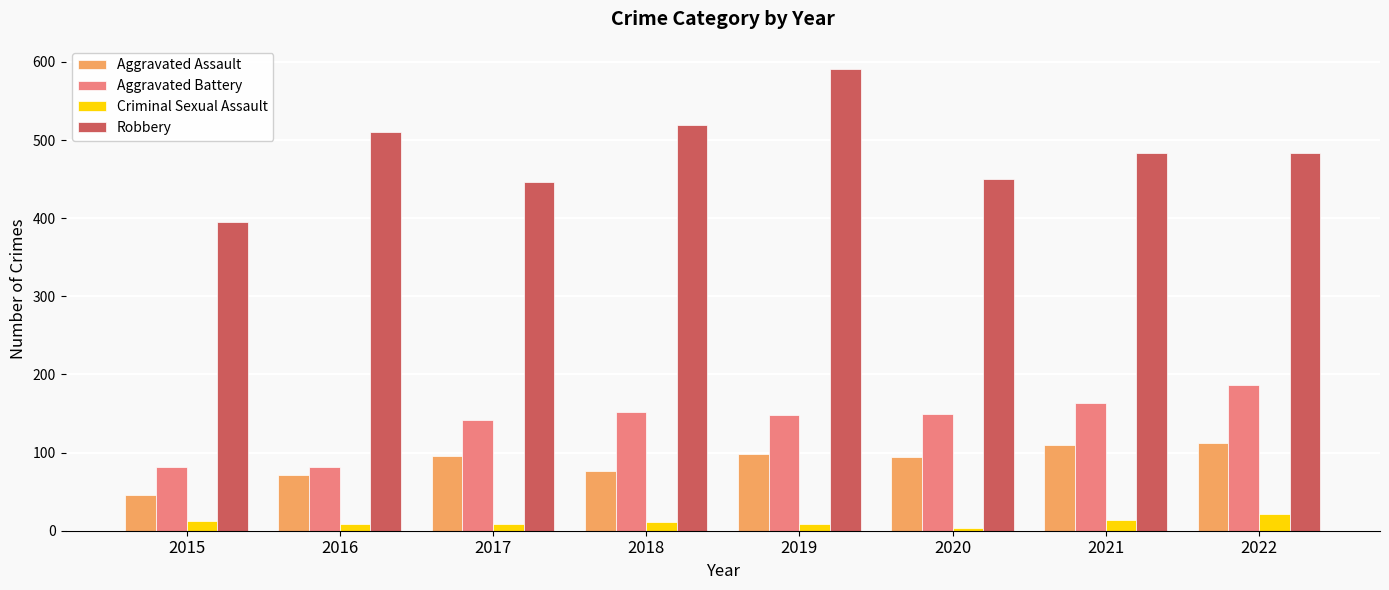

Which series has the widest spread of values?

Robbery